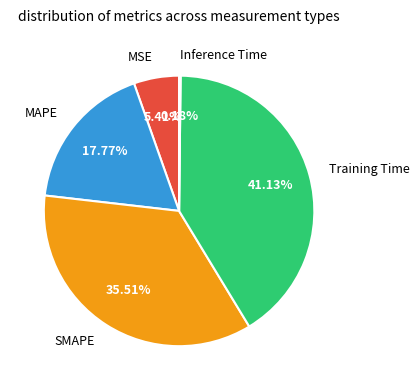

Does any single category account for the majority?

No